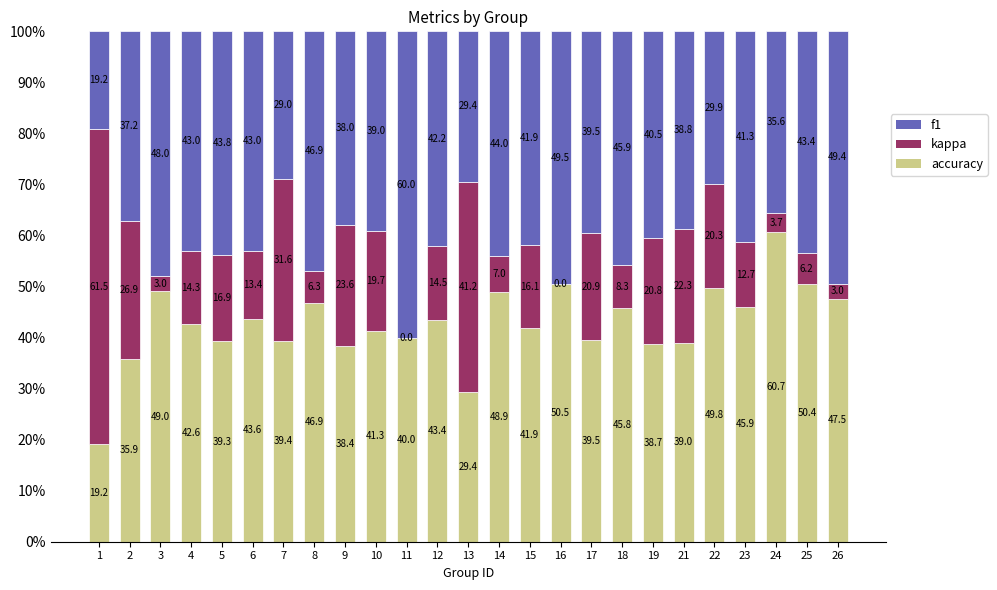

What is the total value across all series at 3?

100.0